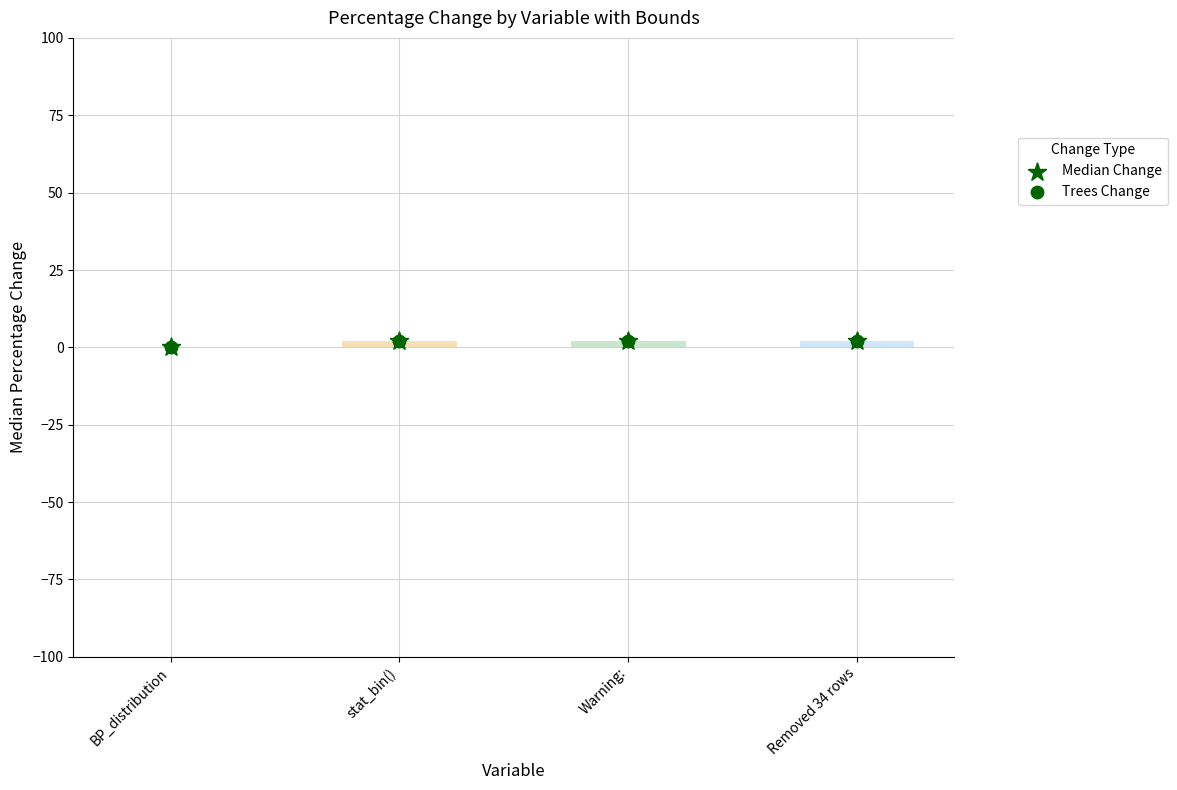

Is the value of Trees Change at BP_distribution greater than the value of Median Change at BP_distribution?

No